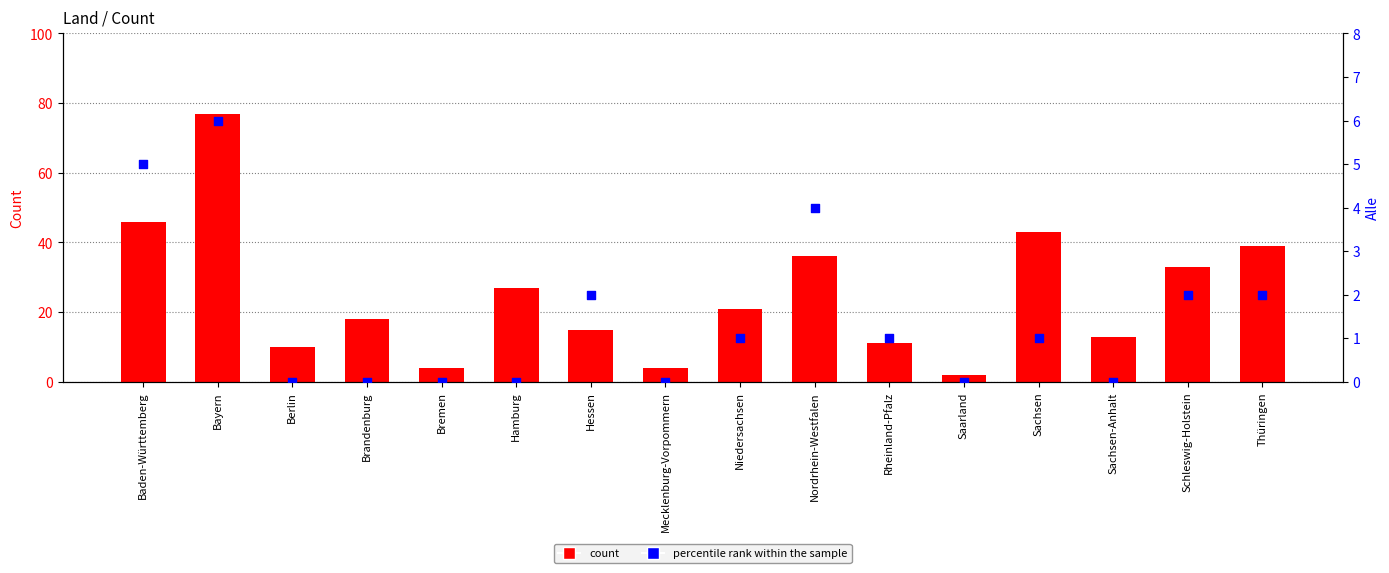

At how many categories does at least one series exceed 5?

13